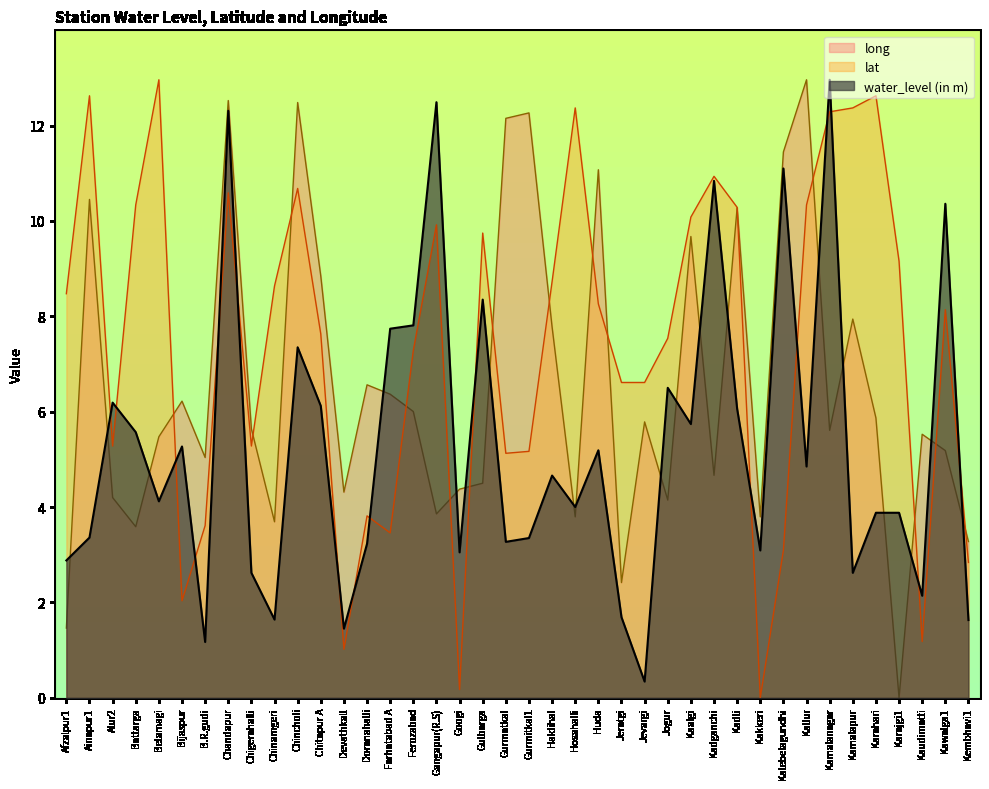

Where do lat and water_level (in m) first cross each other?

Ainapur1 and Alur2